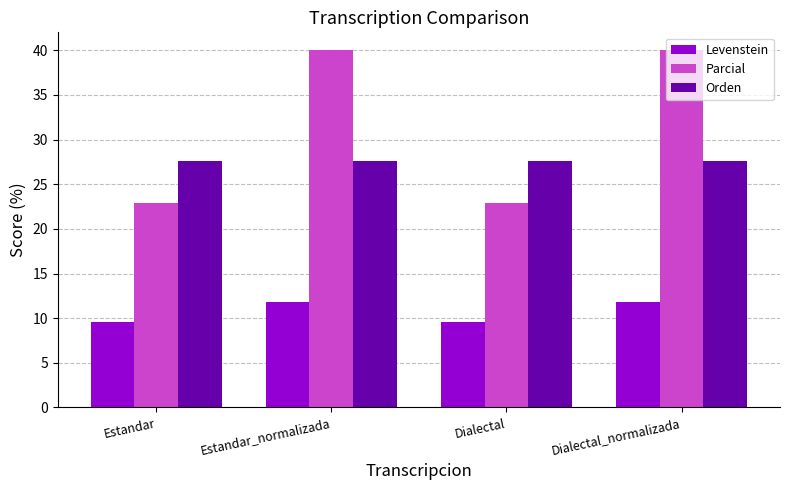

What is the difference between the maximum and minimum values in the Levenstein series?

2.2